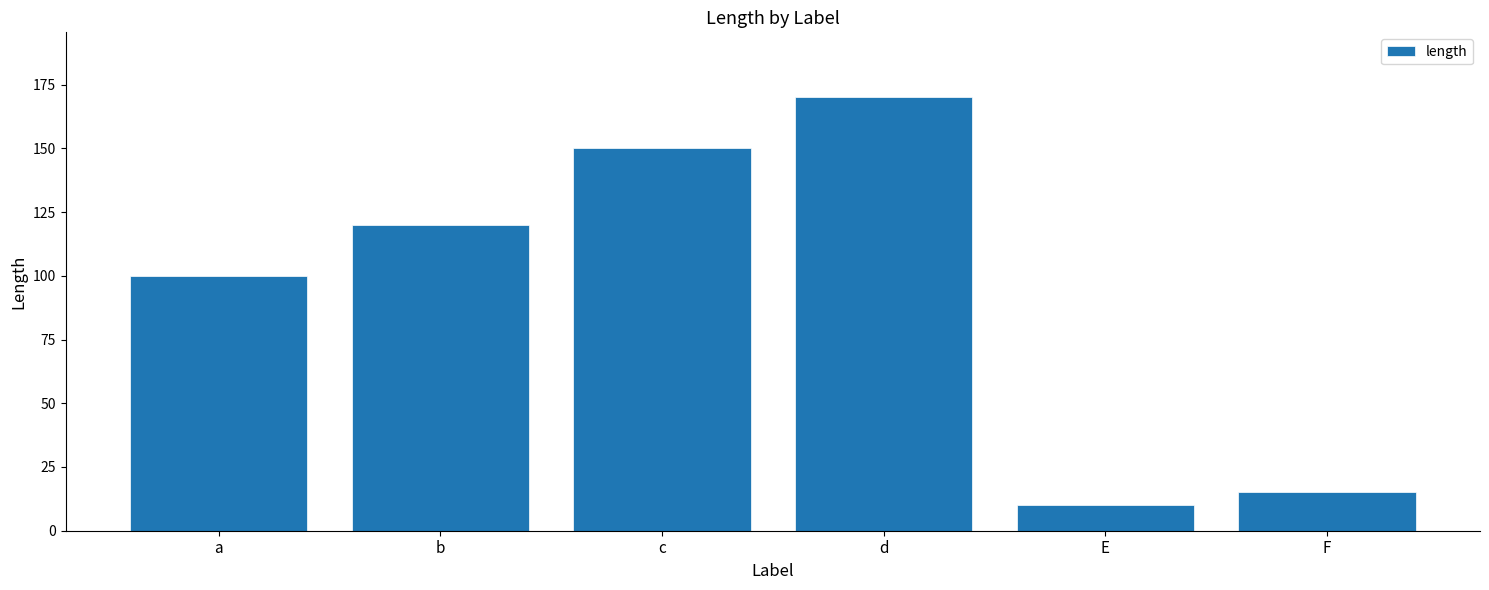

At which label is the value closest to 90?

a